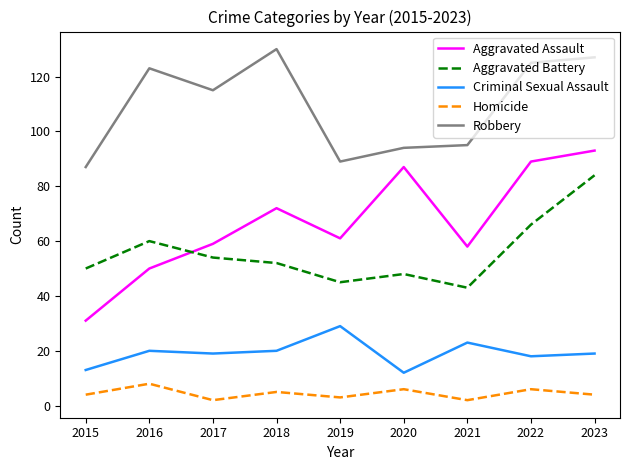

Is this an area chart (filled region under the line)?

No